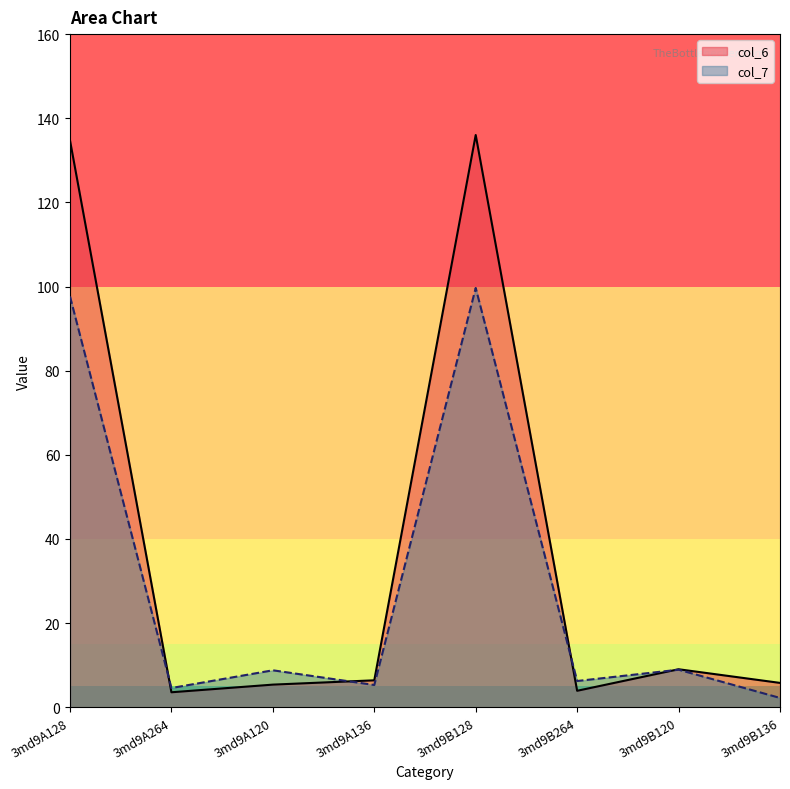

How many categories are shown in the chart?

8